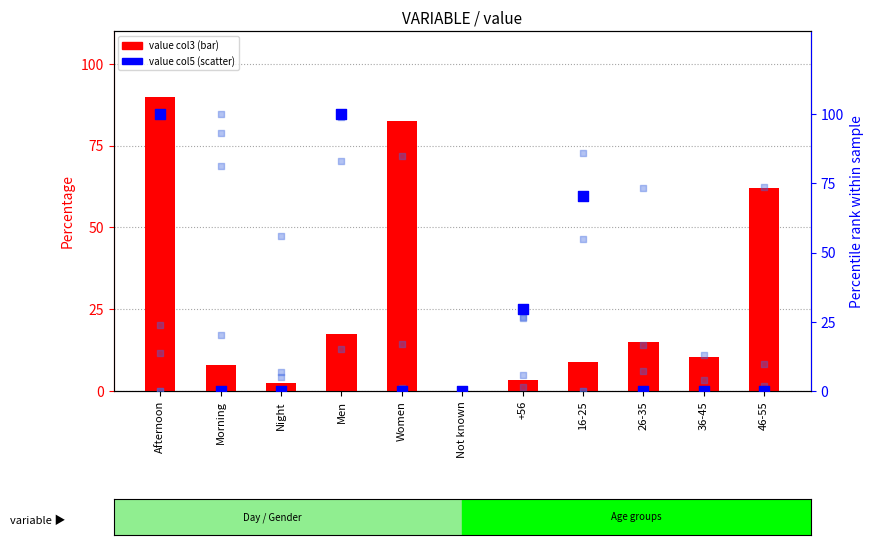

At how many categories does at least one series exceed 50?

8